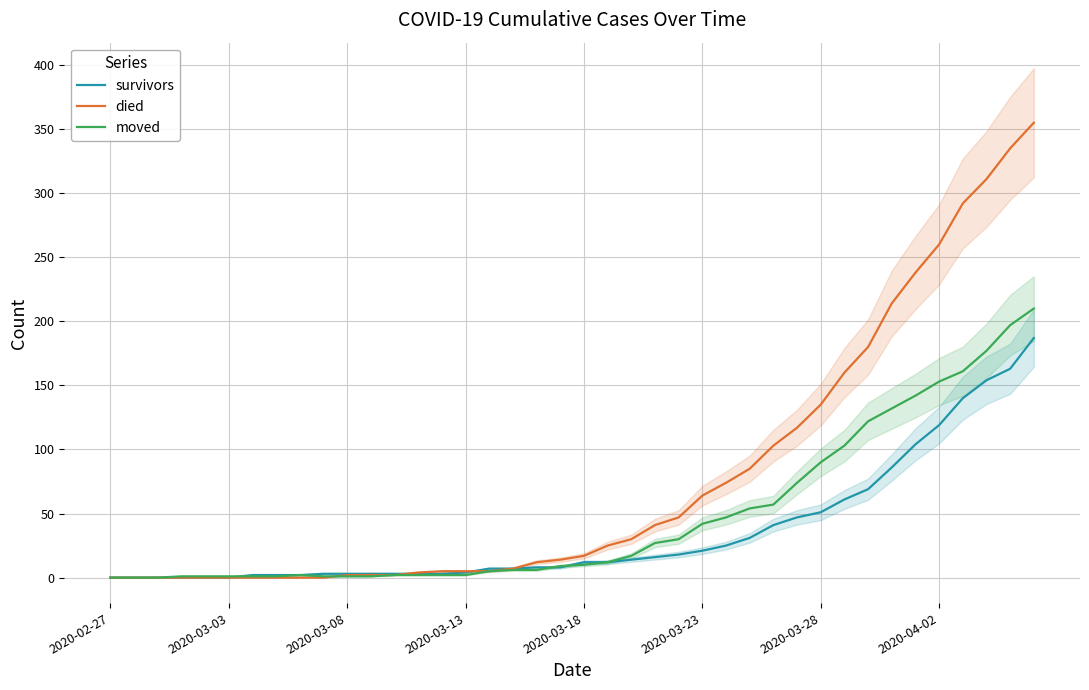

Which series has the largest total across all categories?

died